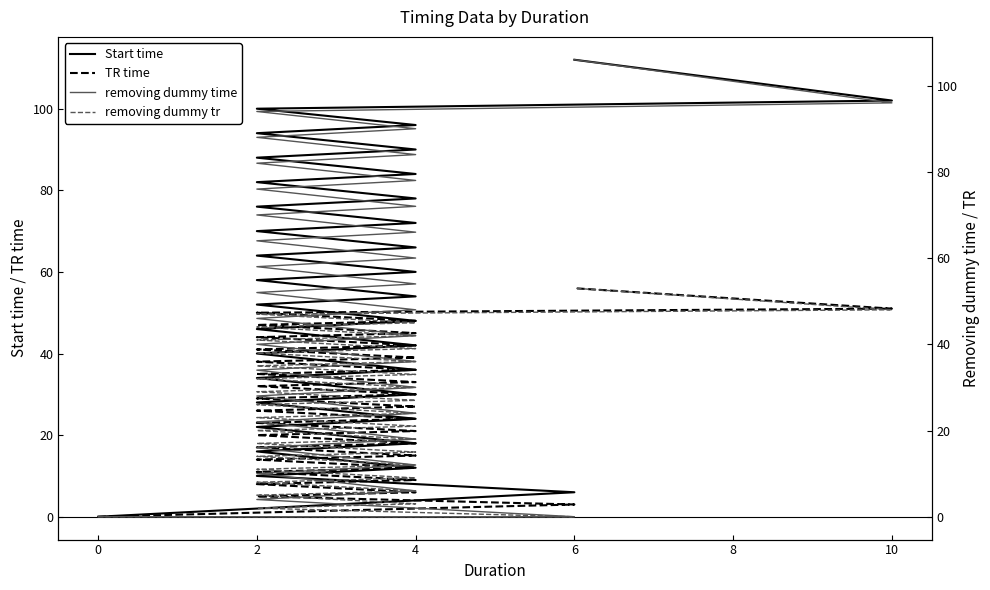

True or false: removing dummy tr and removing dummy time cross at least once.

False